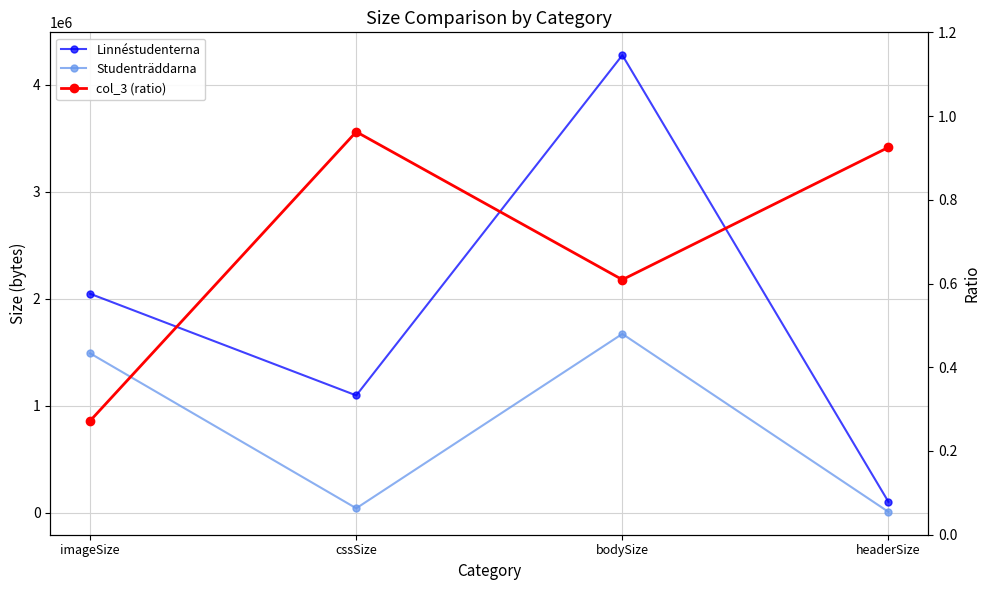

At which label is Linnéstudenterna closest to 2189598?

imageSize